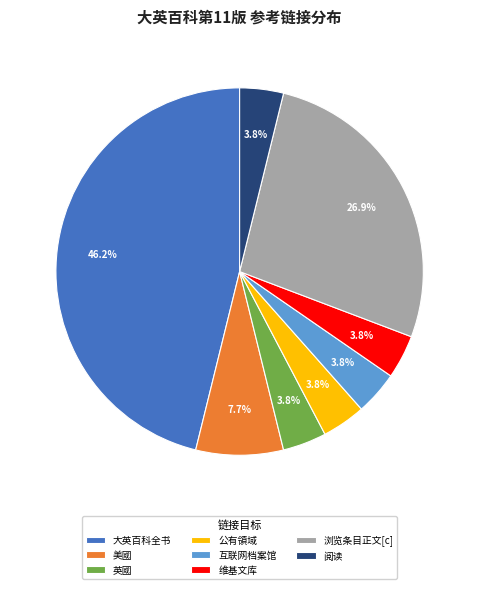

What percentage is the 大英百科全书 slice, to the nearest percent?

46%